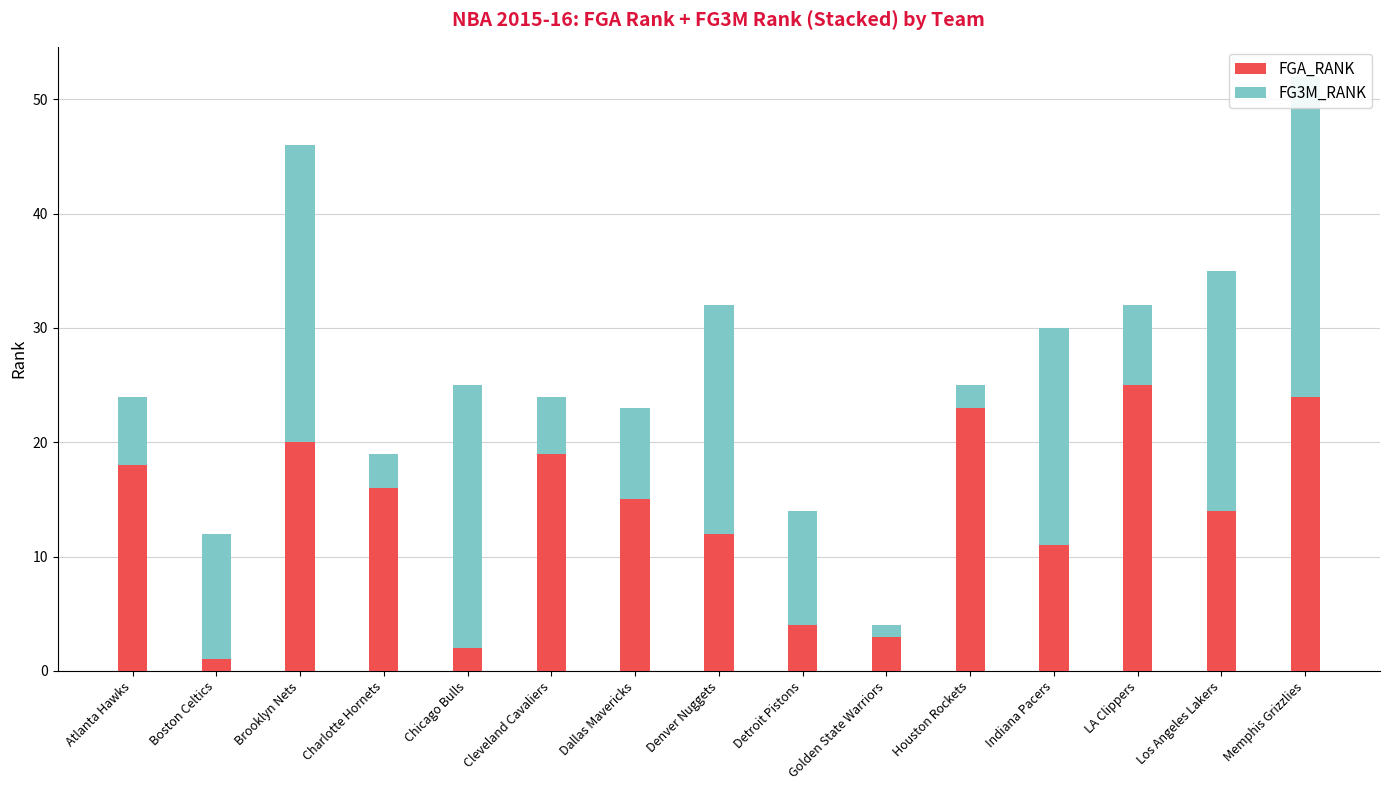

How many bars are there in total?

30